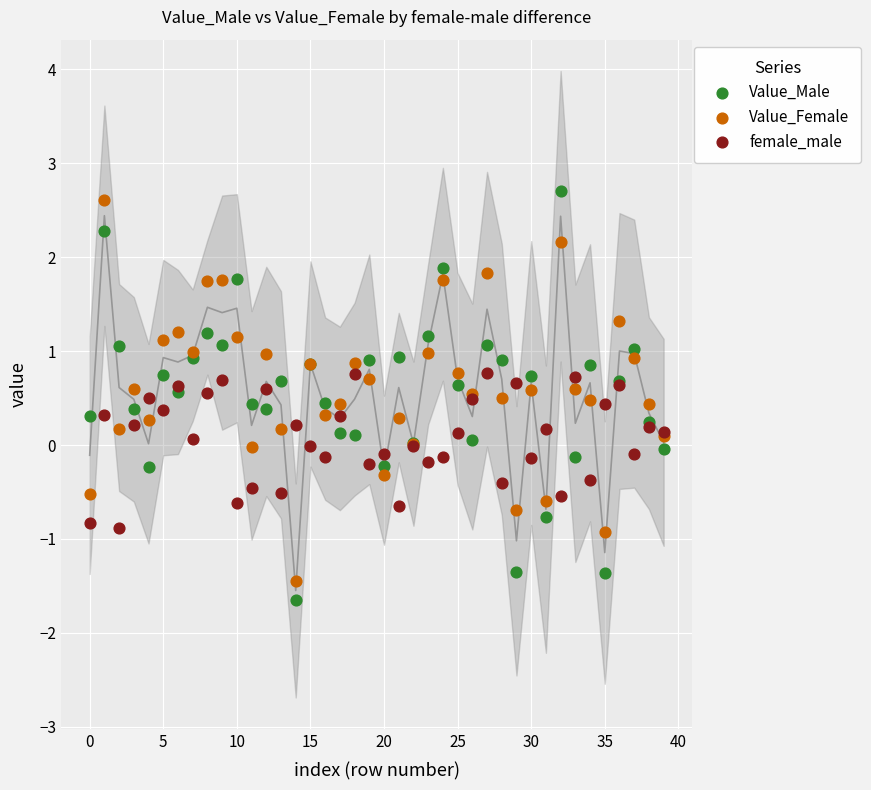

Which series has the widest spread of Y values?

Value_Male